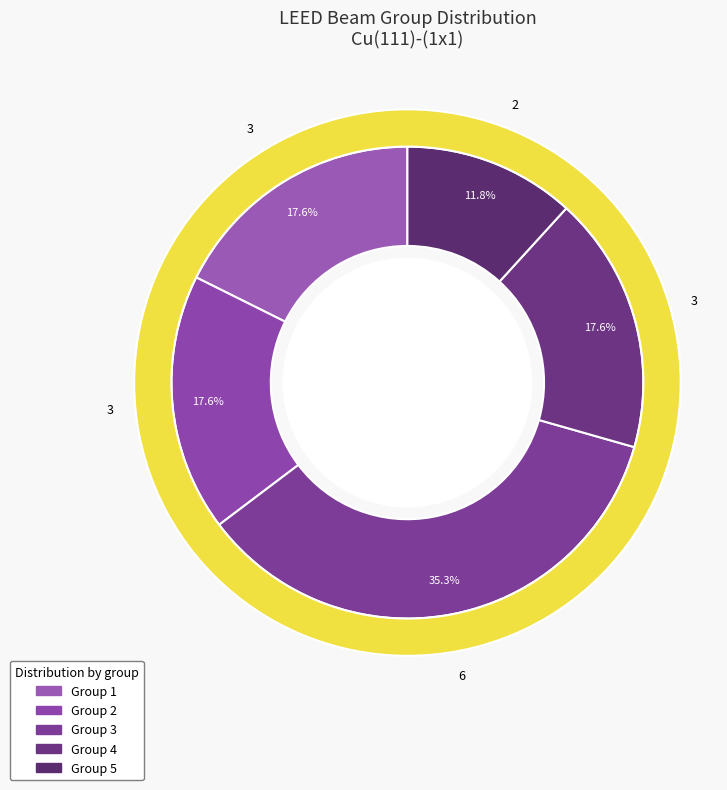

Which slice is the largest?

3